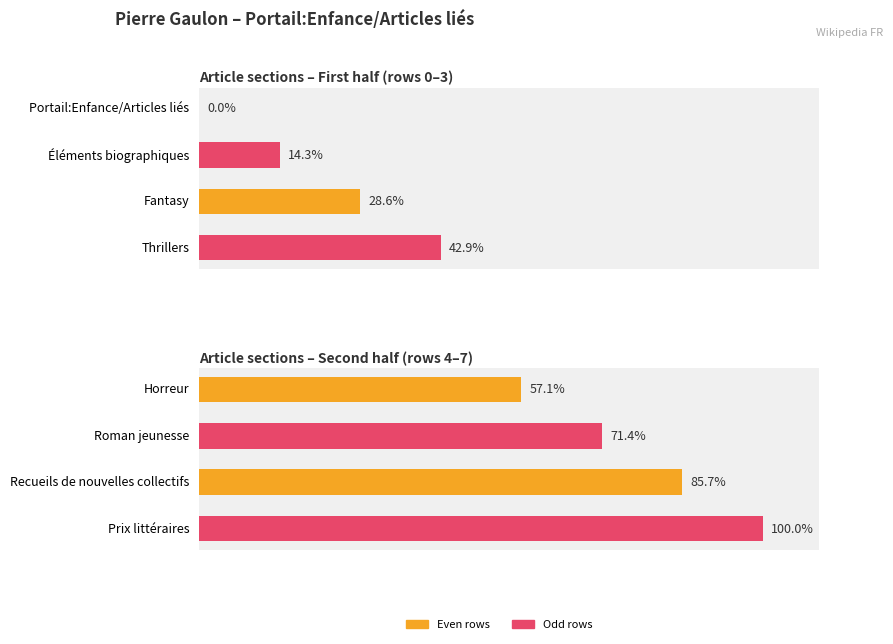

What is the value of the 2nd bar from the left?

71.4